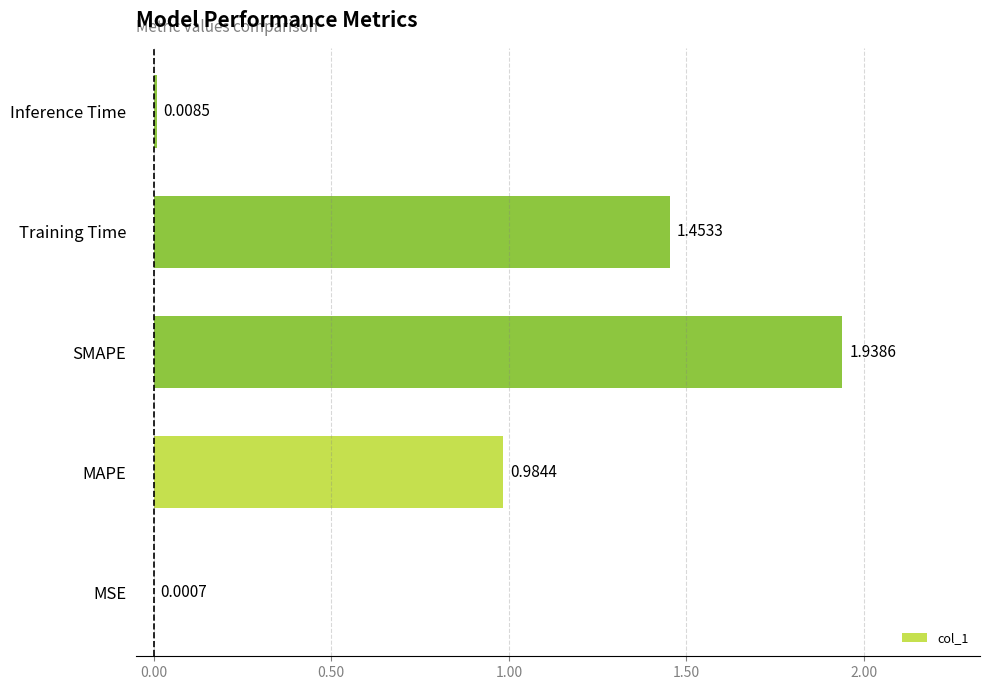

What is the sum of all values?

4.4